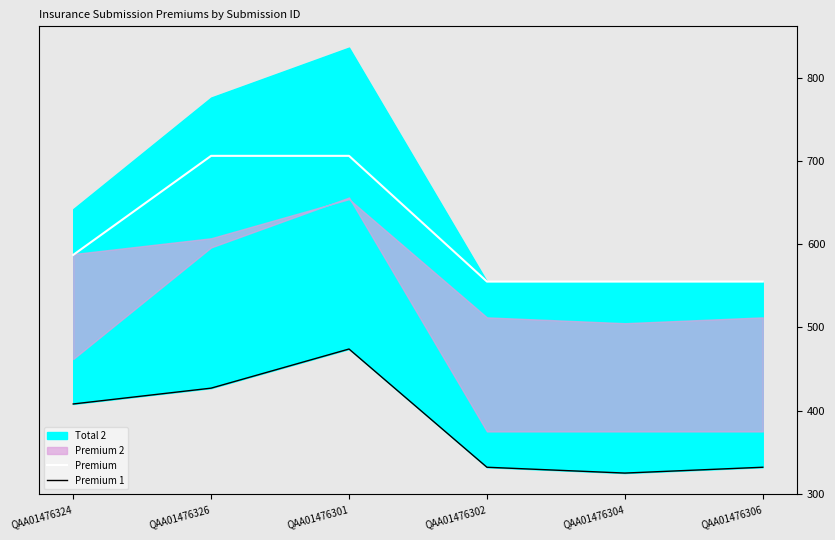

True or false: Premium 1 has a value of 265 at QAA01476324.

False